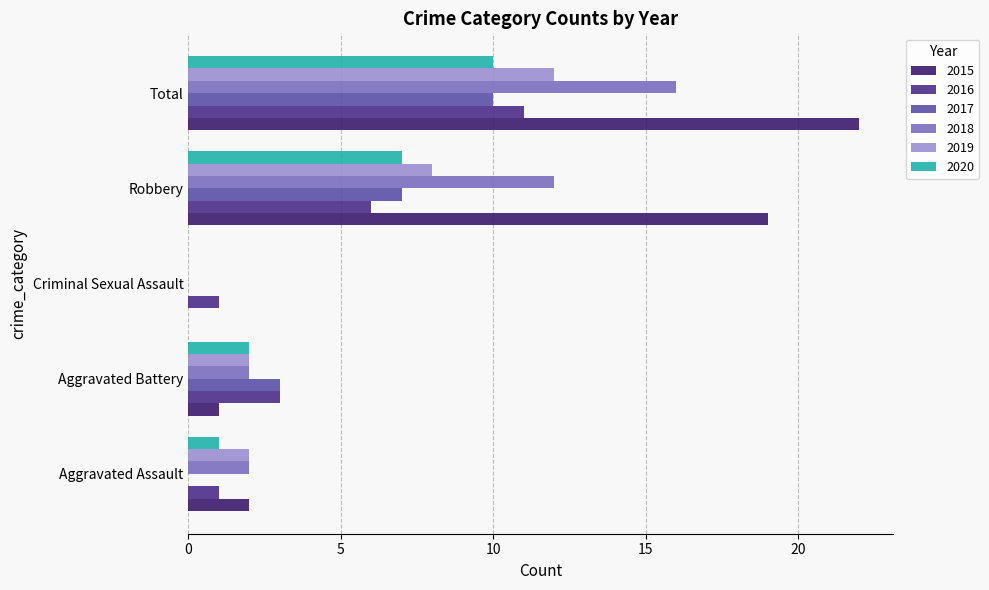

Rank the series by their maximum value, from lowest to highest.

2017, 2020, 2016, 2019, 2018, 2015